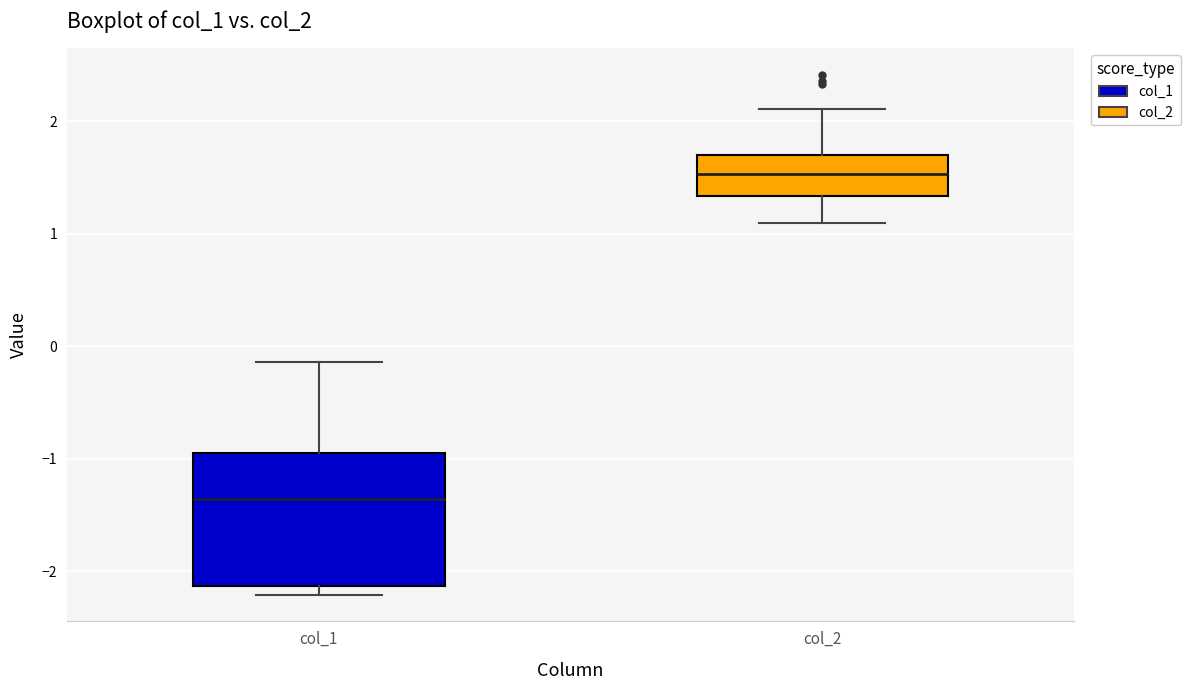

Reading left to right, read every box against the y-axis: the position of its median line, the range the box covers, and the ends of its whiskers. The values are not printed on the chart, so give them approximately, as read against the axis.

col_1: median -1.4, box -2.1 to -1.0, whiskers -2.2 to -0.1
col_2: median 1.5, box 1.3 to 1.7, whiskers 1.1 to 2.1